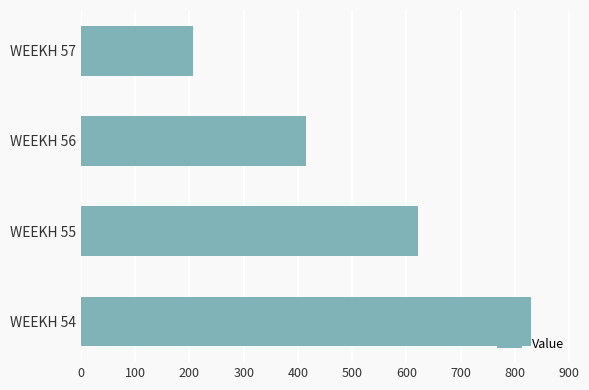

What is the sum of the values at WEEKH 54 and WEEKH 55?

1450.9